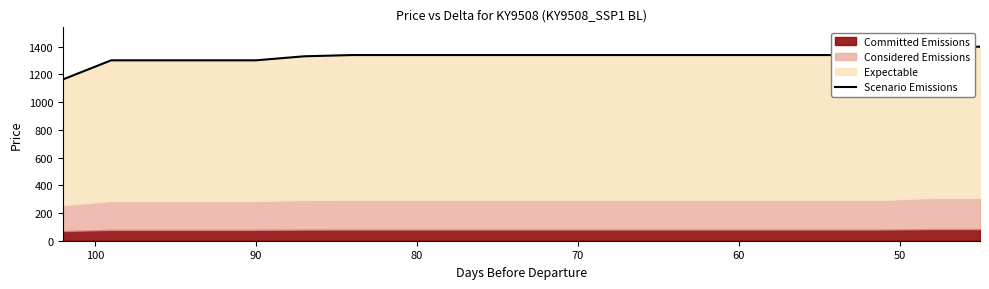

How many values are below 1340?

6